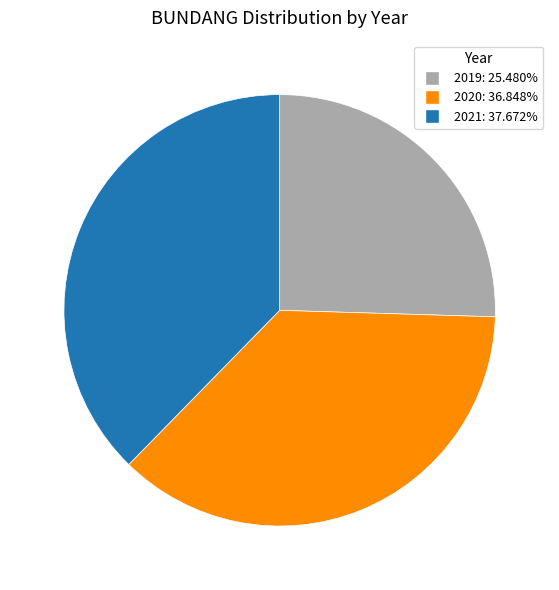

Do 2020: 36.848% and 2021: 37.672% together represent more than half of the pie?

Yes